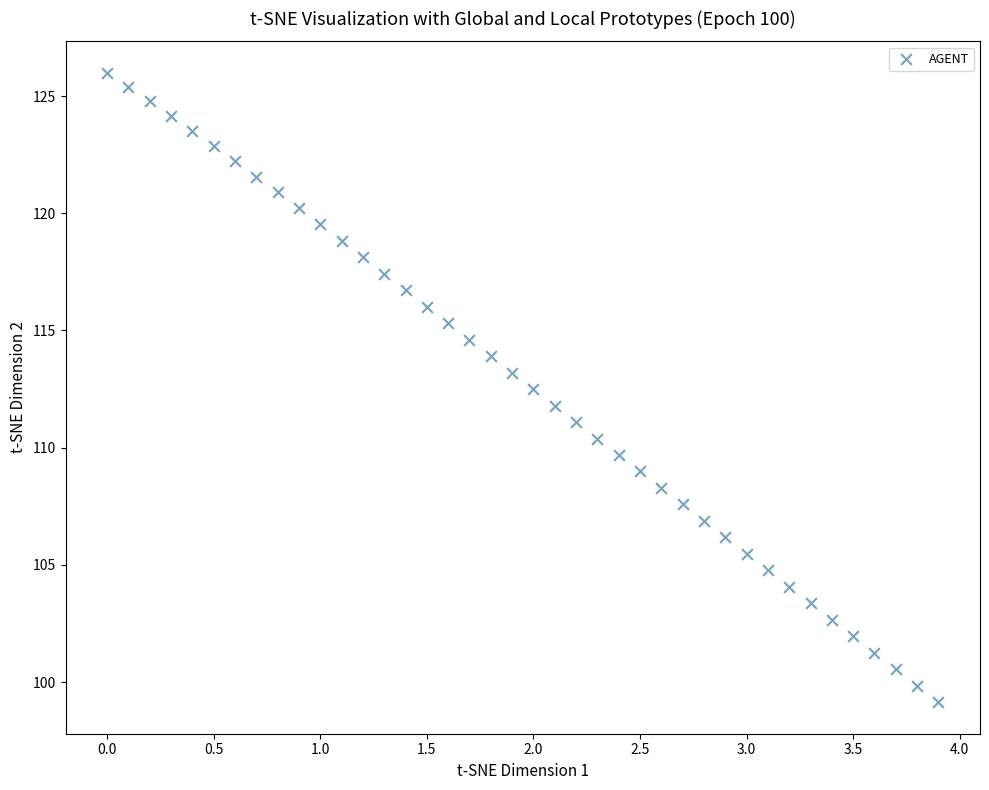

What is the range of X values (max minus min)?

3.9